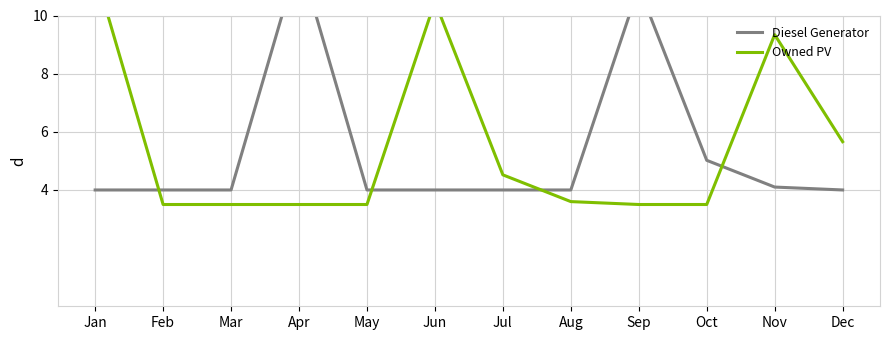

What is the value of the Owned PV point at the 6th from the left?

10.5